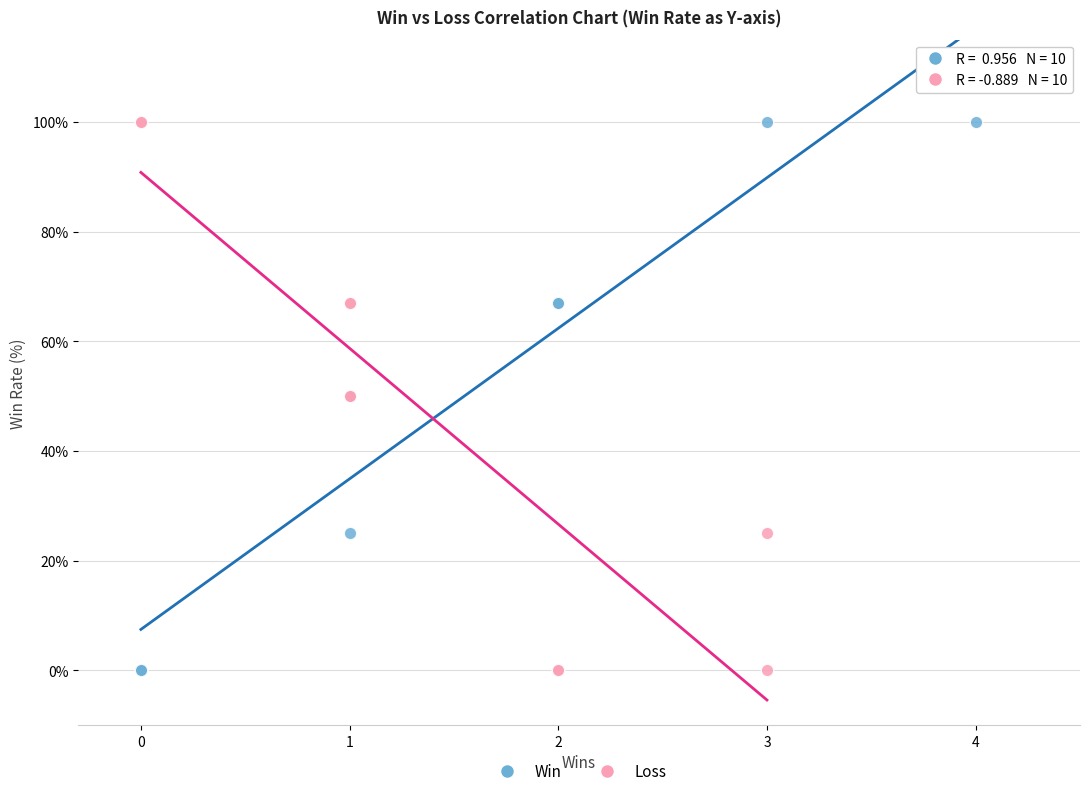

What are all the series names shown in the legend?

Win, Loss